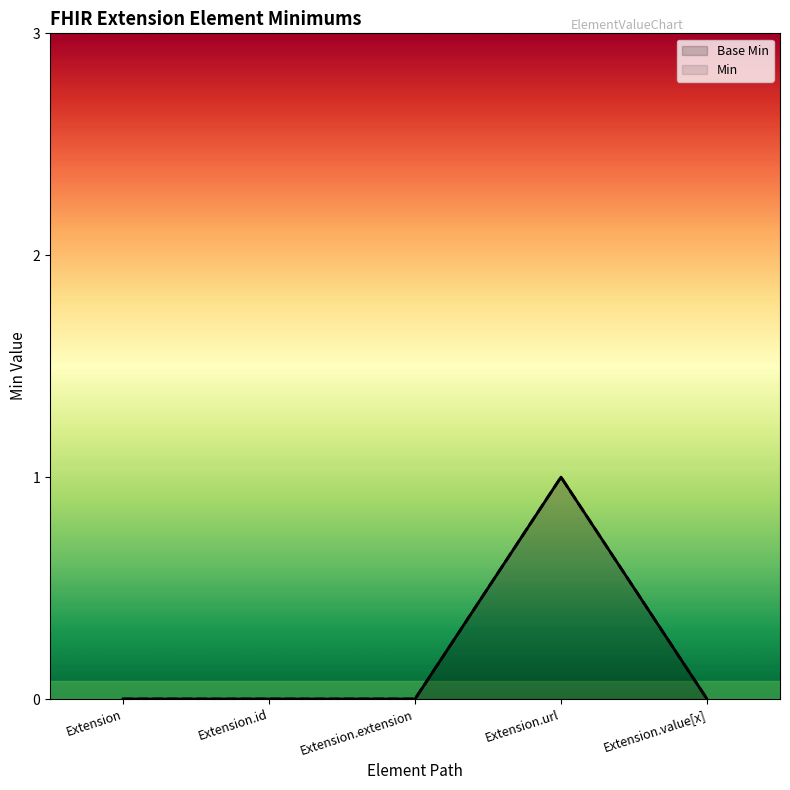

Is it true that Base Min equals 0 at Extension.value[x]?

True